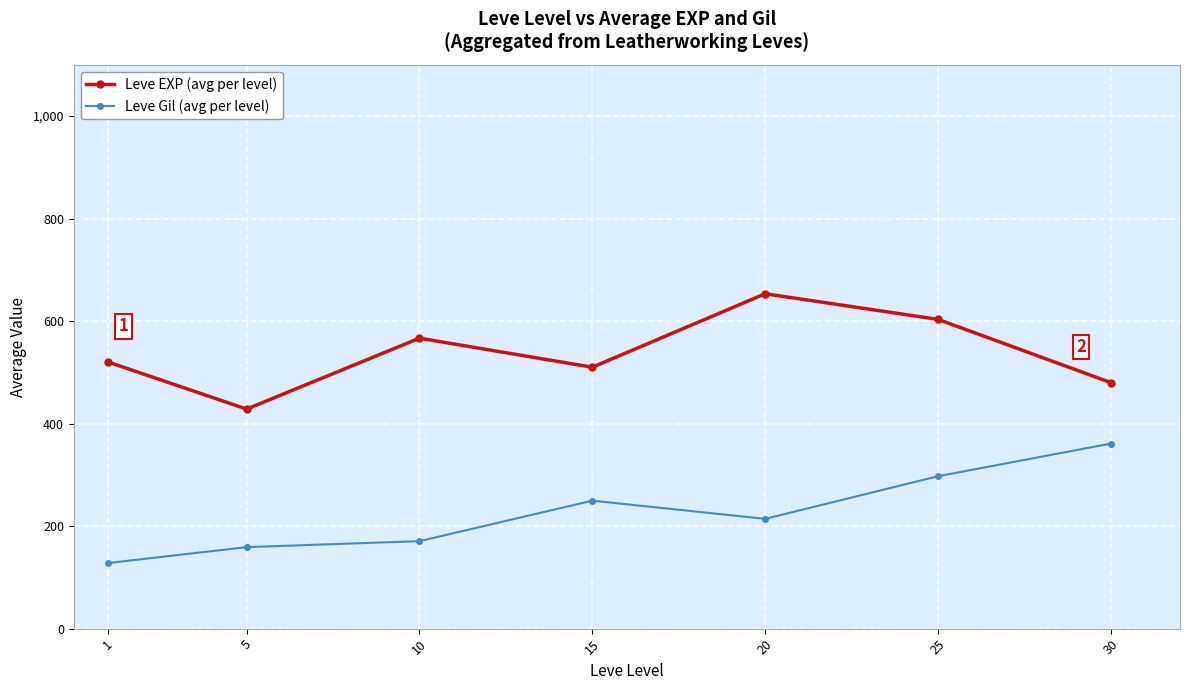

Rank the series by their average value, from highest to lowest.

Leve EXP (avg per level), Leve Gil (avg per level)